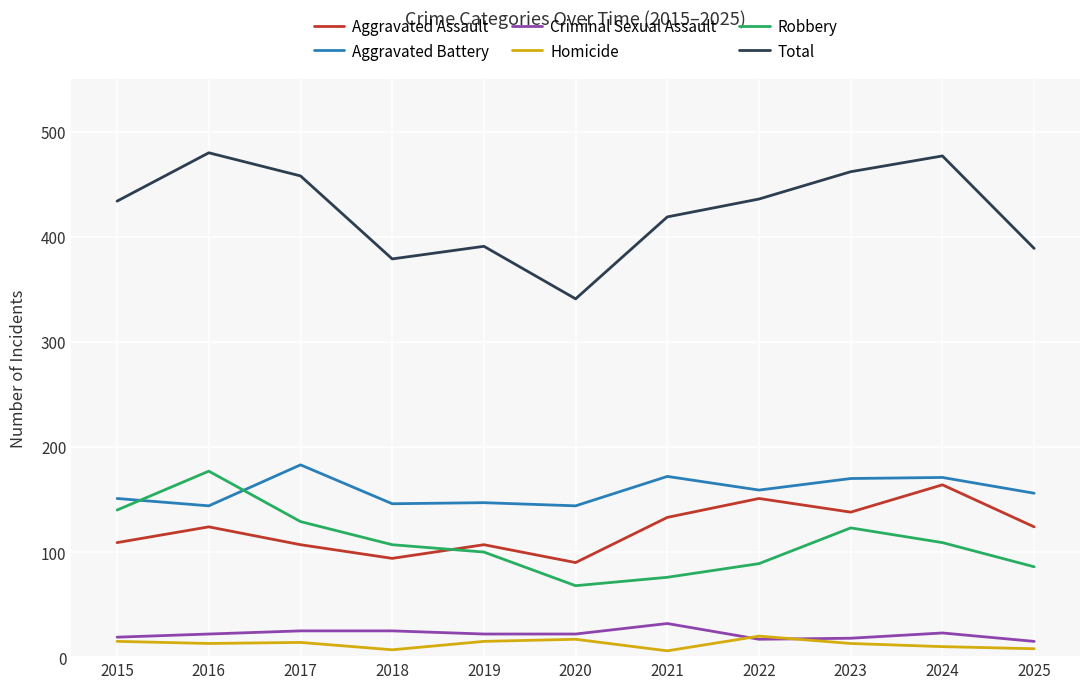

The value of Aggravated Battery at 2016 is 86. True or false?

False